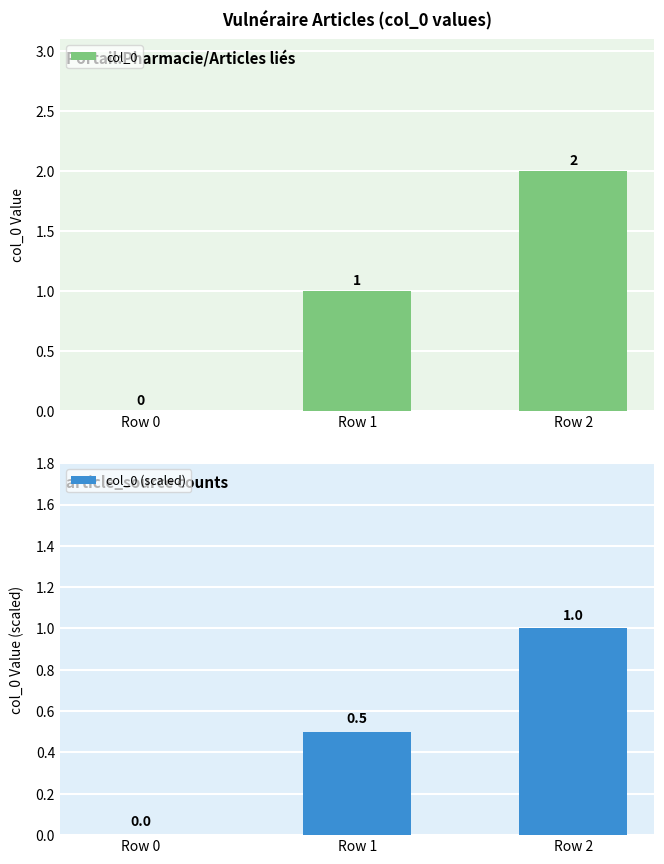

Is it true that col_0 equals 2.0 at Row 2?

True